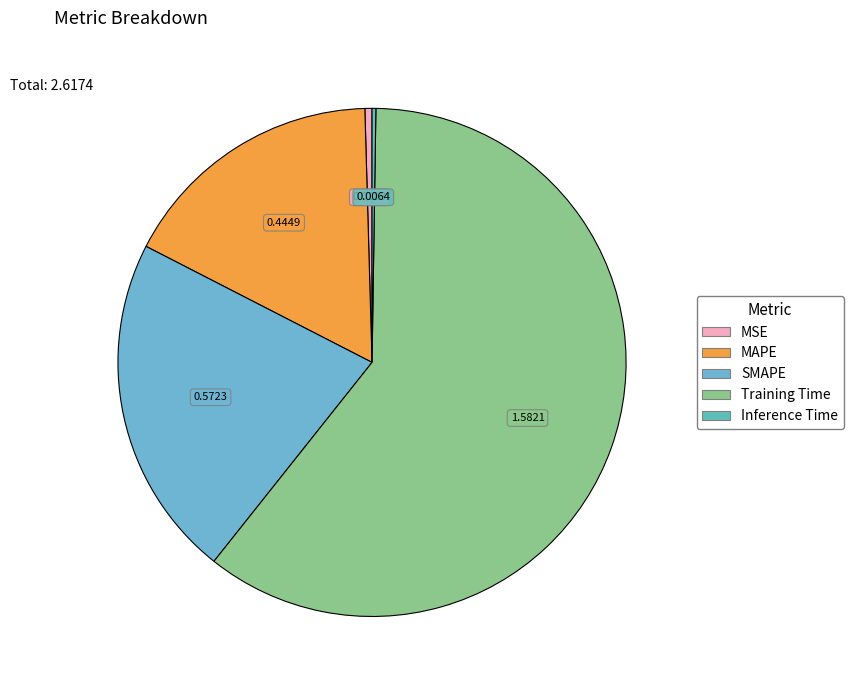

What percentage is the Training Time slice, to the nearest percent?

60%